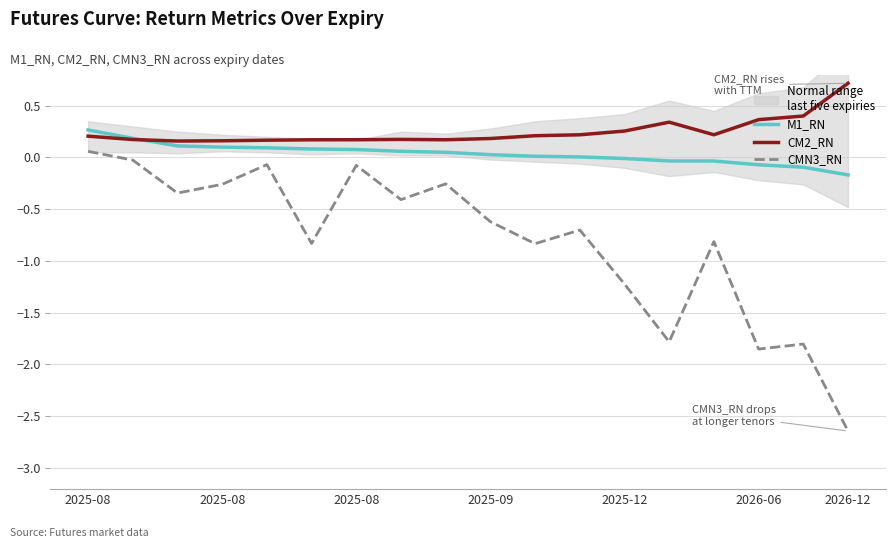

Where does the M1_RN series first go above 0?

2025-08